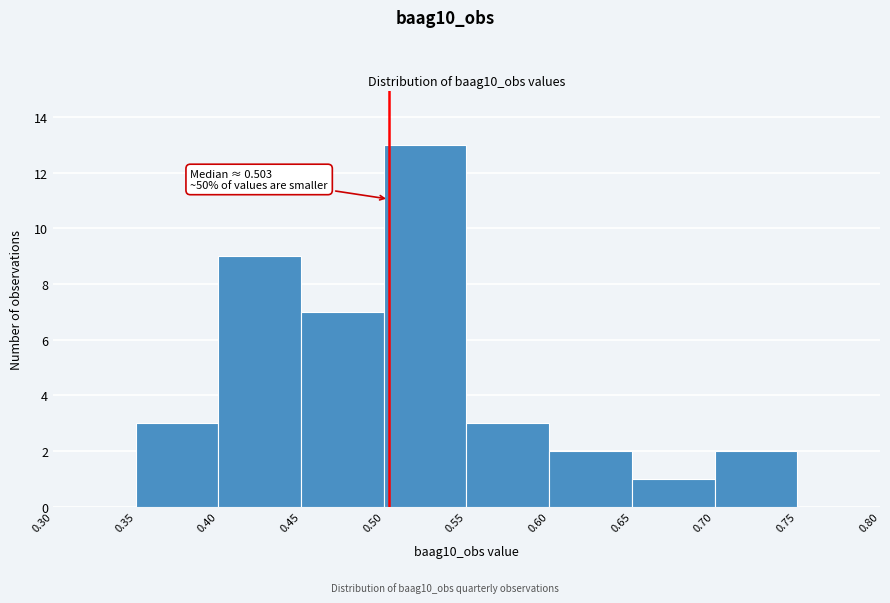

Which range on the x-axis has the tallest bar?

0.50 to 0.55